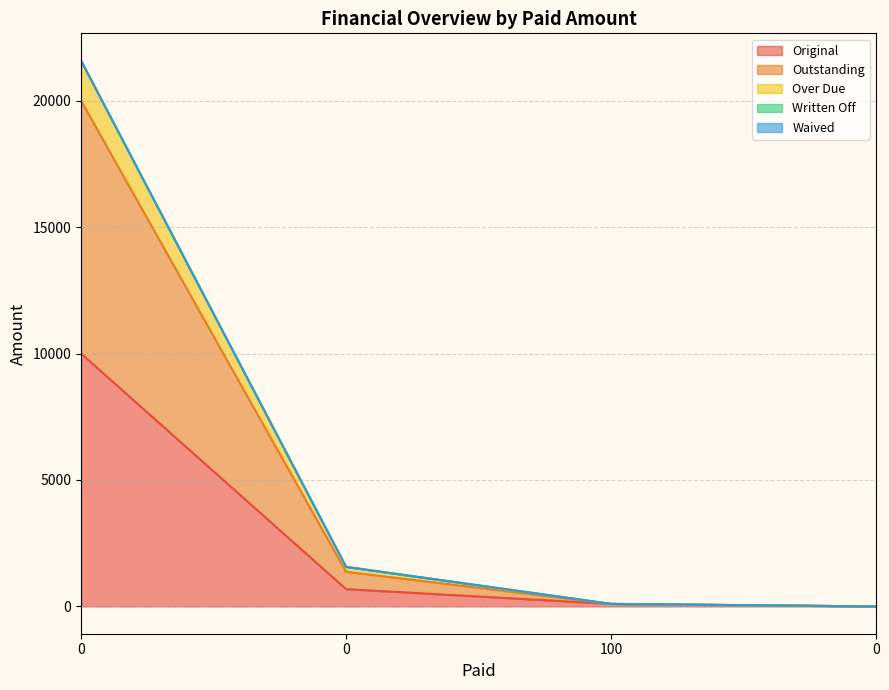

True or false: Over Due has more than 0 points higher than both neighbors.

False